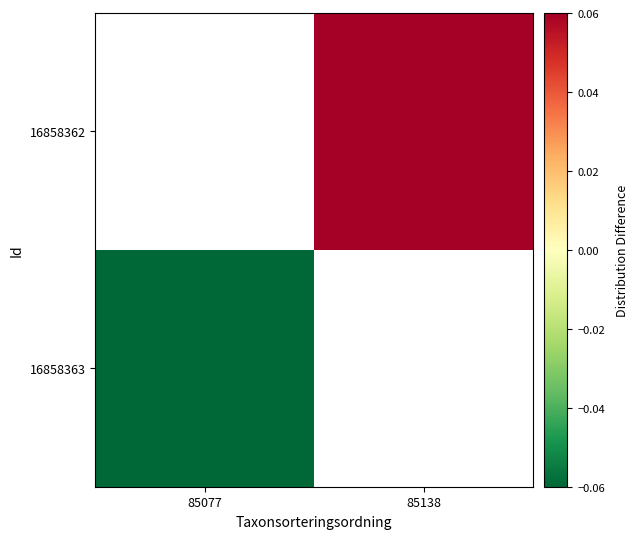

Rank the series by their average value, from lowest to highest.

16858363, 16858362